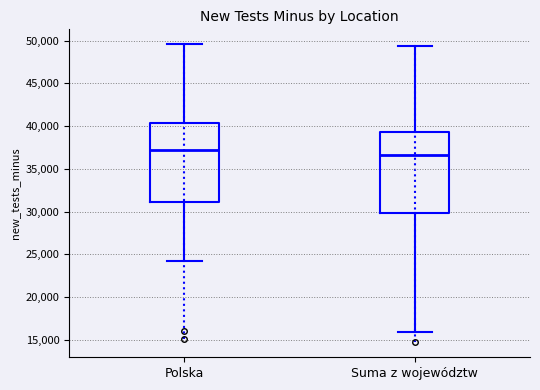

Where does the upper whisker of the box for Suma z województw end on the y-axis? The values are not printed on the chart, so give them approximately, as read against the axis.

49500